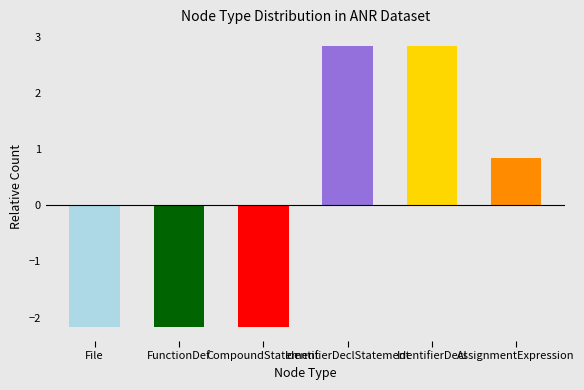

Where is the data nearest to the value 0?

AssignmentExpression